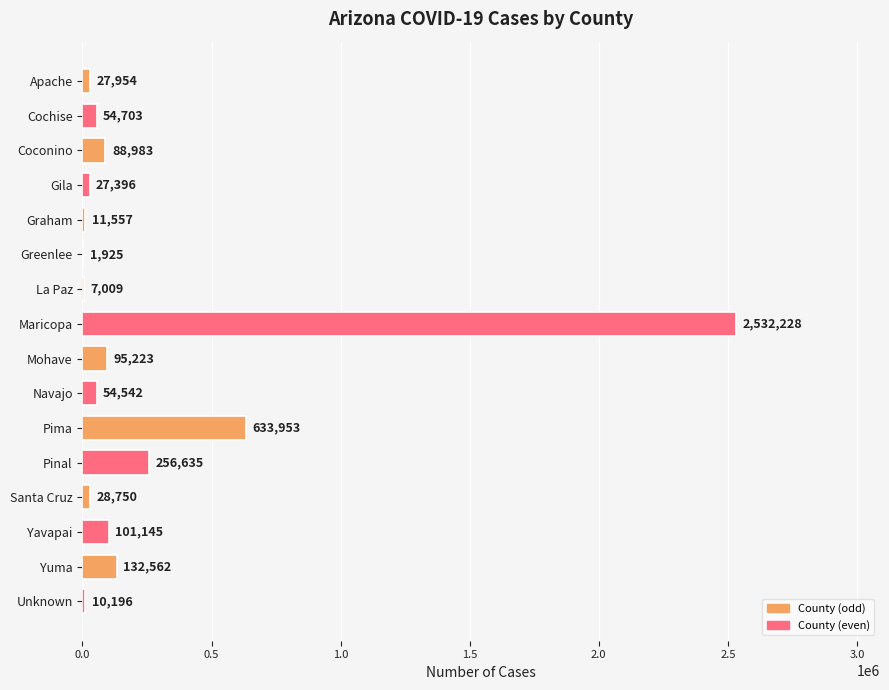

Are the bars horizontal?

Yes